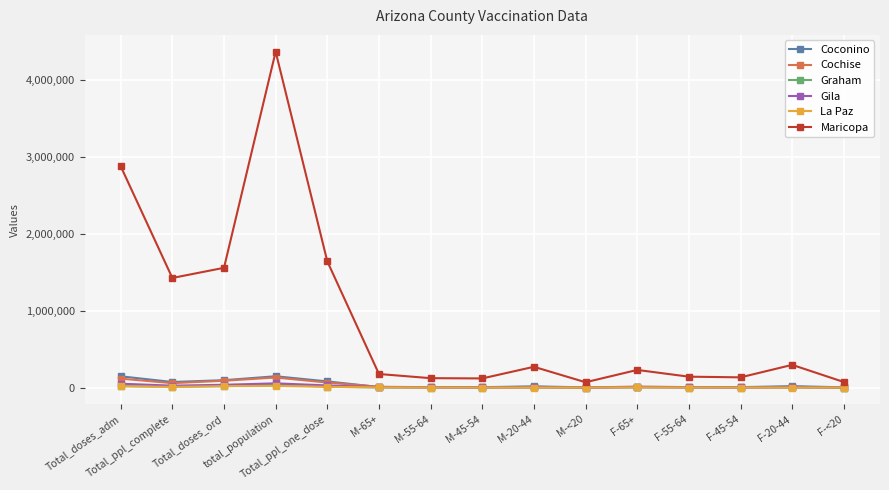

Which series has the largest total across all categories?

Maricopa